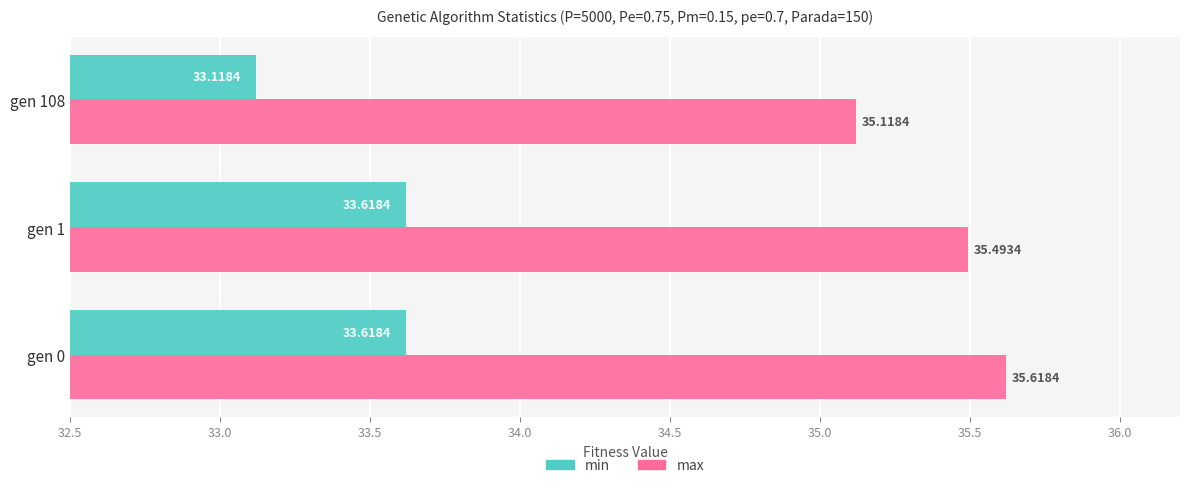

List the series in order of their overall mean, highest first.

max, min